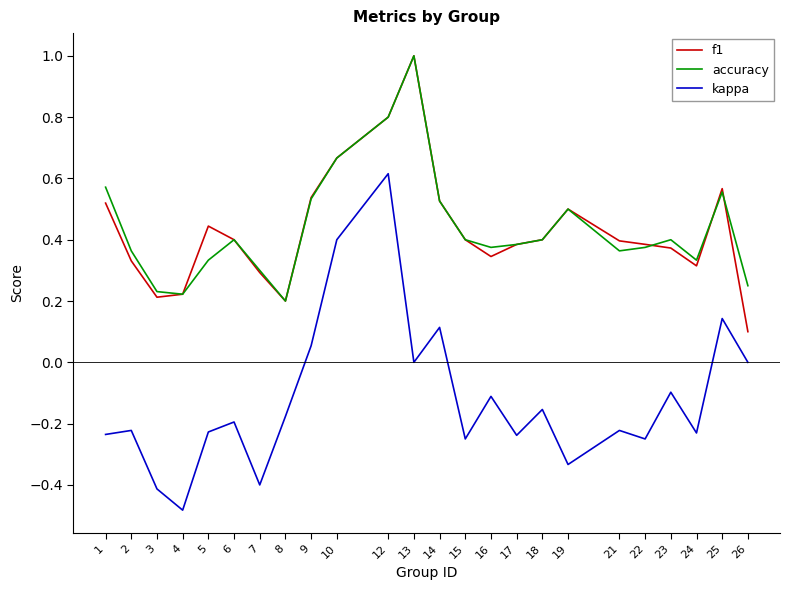

Which series has the largest range (max minus min)?

kappa